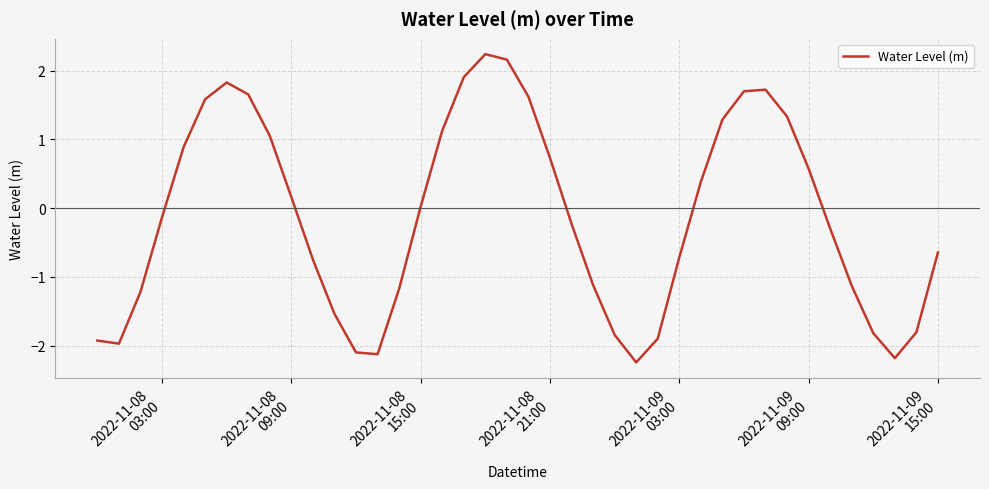

What is the minimum value shown in the chart?

-2.2